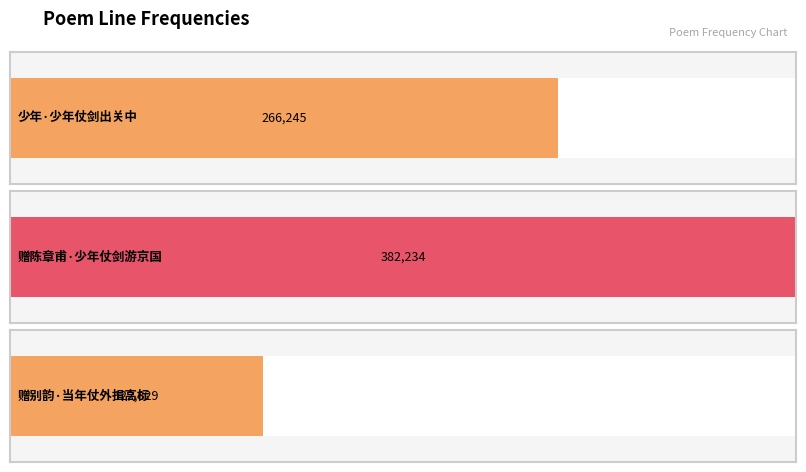

Count the number of categories in the chart.

3